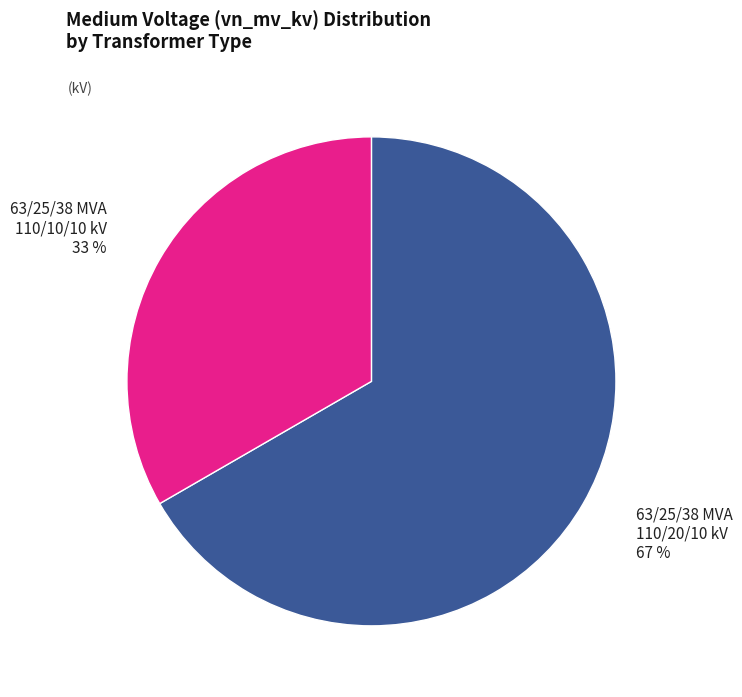

Which has a higher value, 63/25/38 MVA 110/20/10 kV or 63/25/38 MVA 110/10/10 kV?

63/25/38 MVA 110/20/10 kV